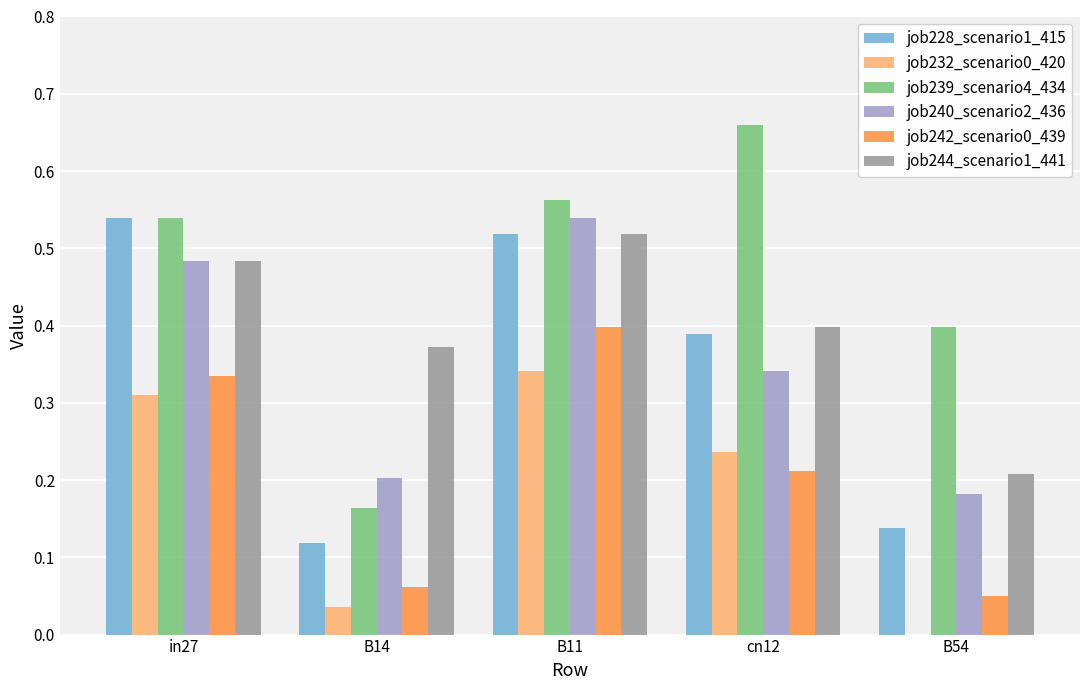

What is the total value across all series at cn12?

2.2